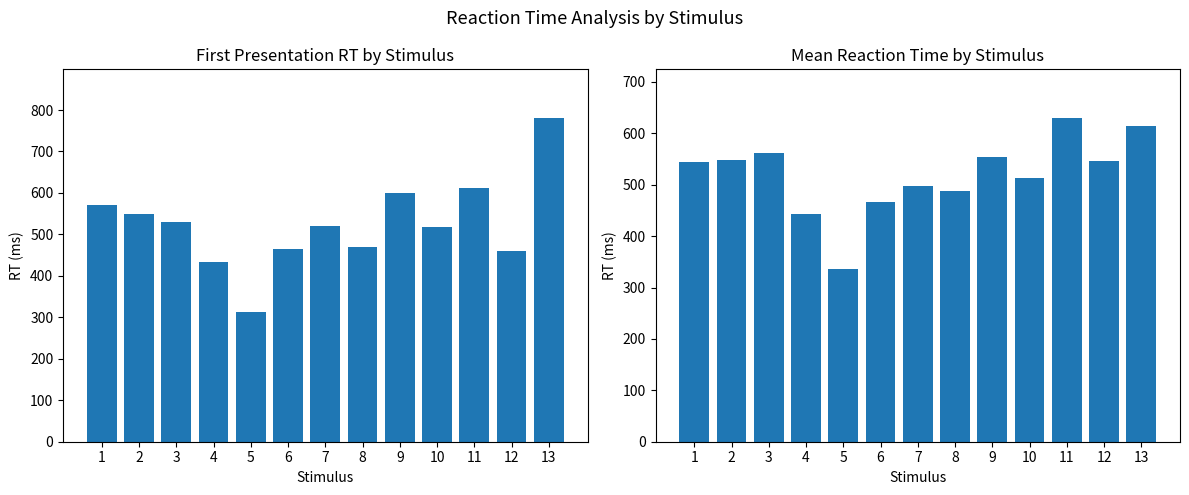

Which series changed the most between 2 and 5?

First RT (ms)